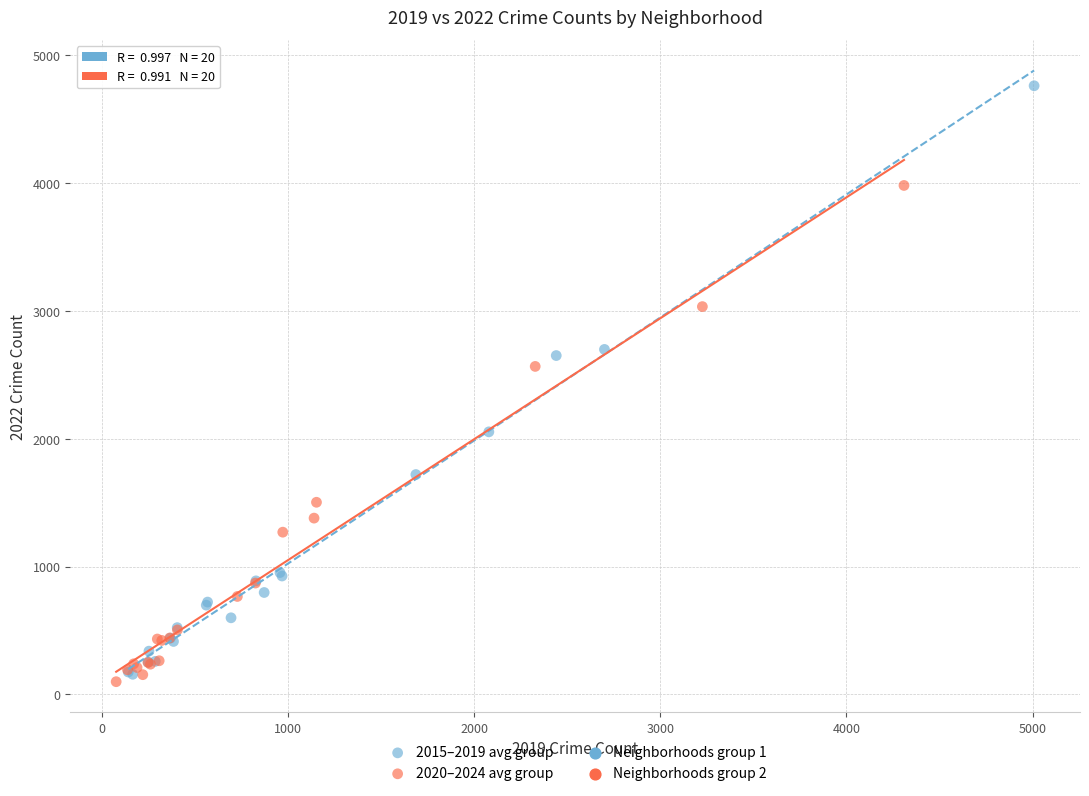

Which series contains the highest Y value?

2015–2019 avg group